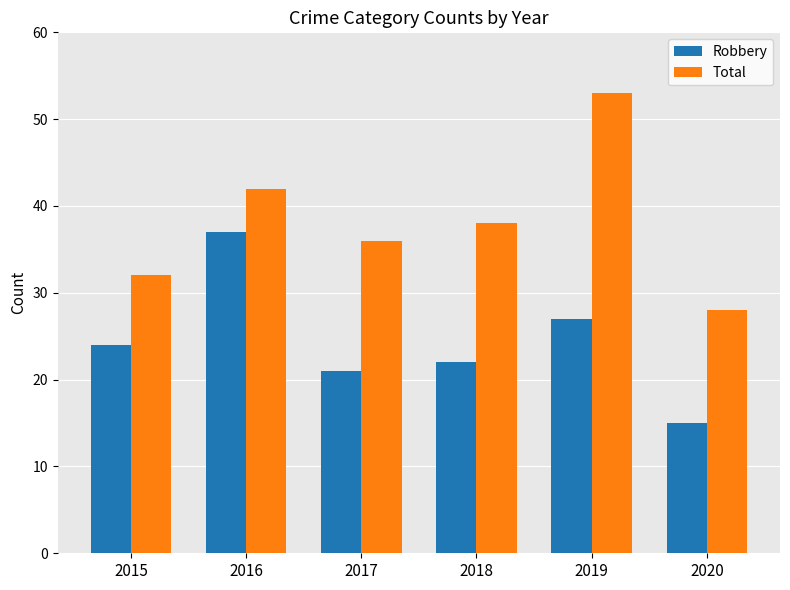

What is the sum of the Robbery values at 2016 and 2020?

52